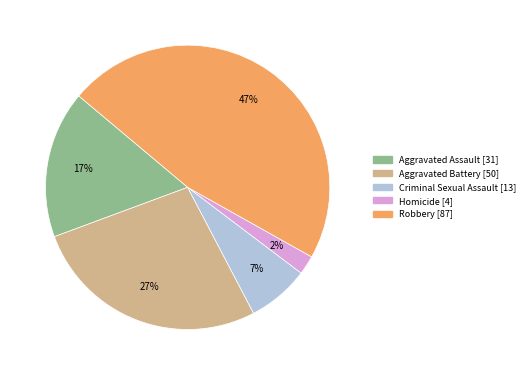

True or false: Robbery accounts for 38% of the total.

False